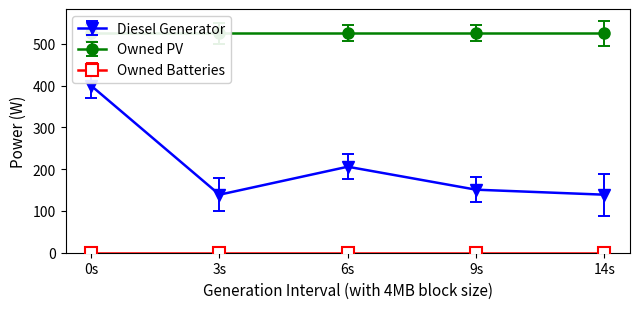

What is the spread (max minus min) of values at 0?

526